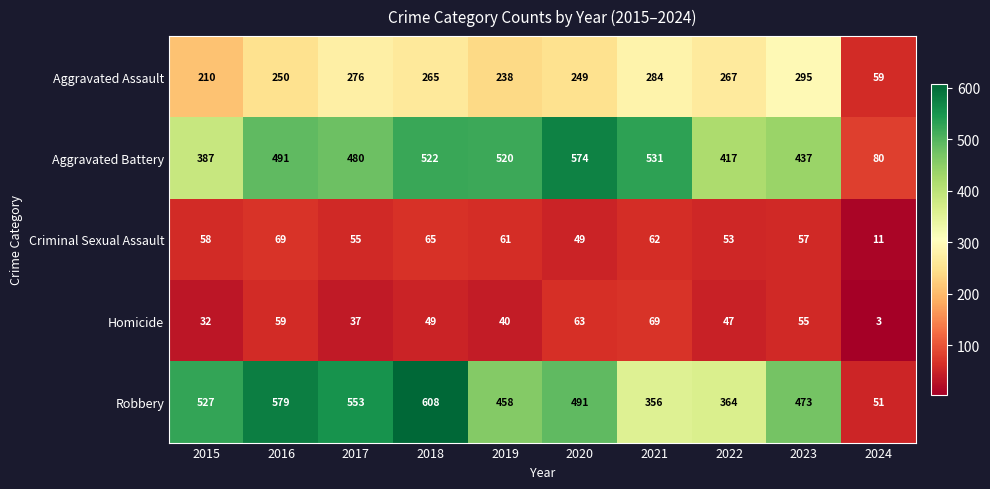

Between 2015 and 2019, which series saw the biggest shift?

Aggravated Battery